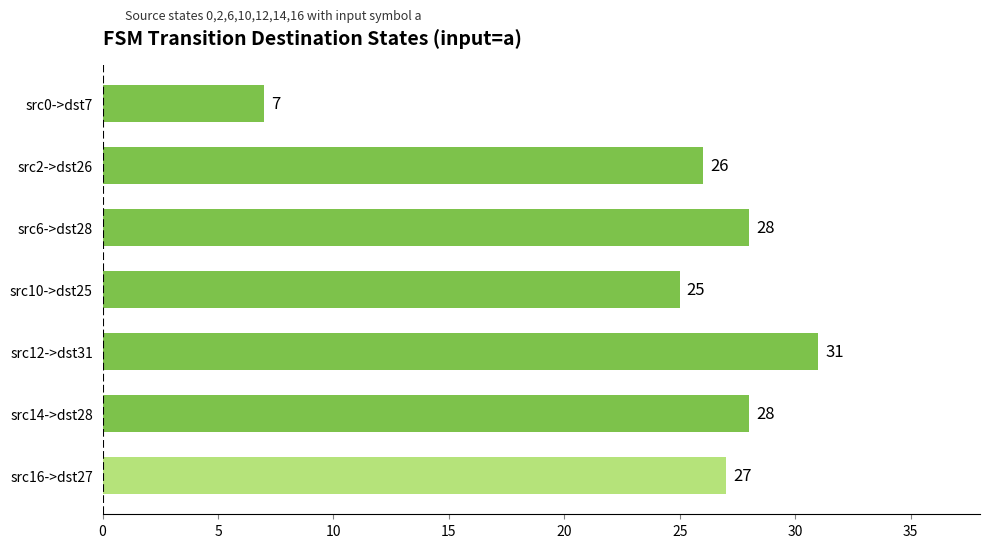

How many data points does each series have?

7